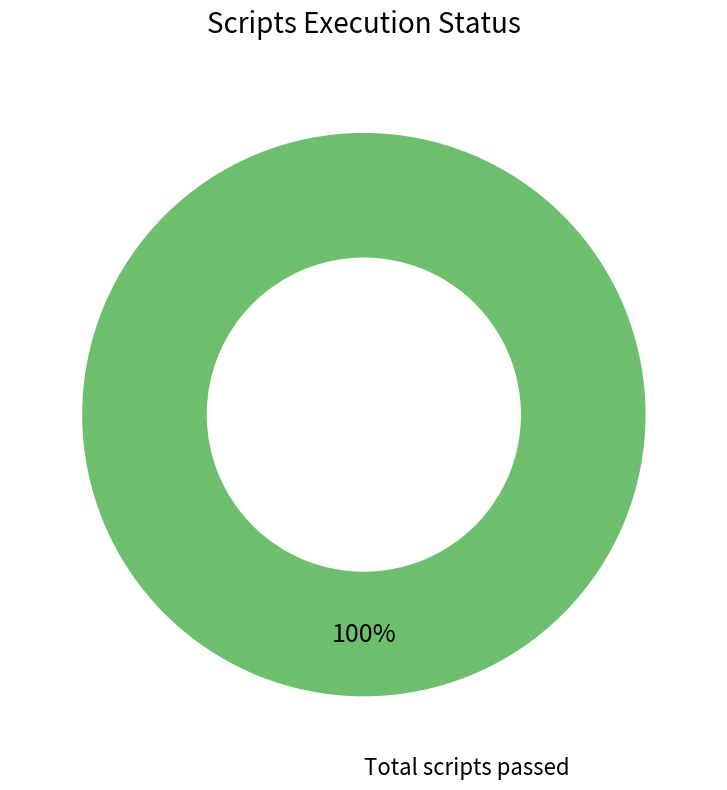

Is there a majority slice in this chart?

Yes